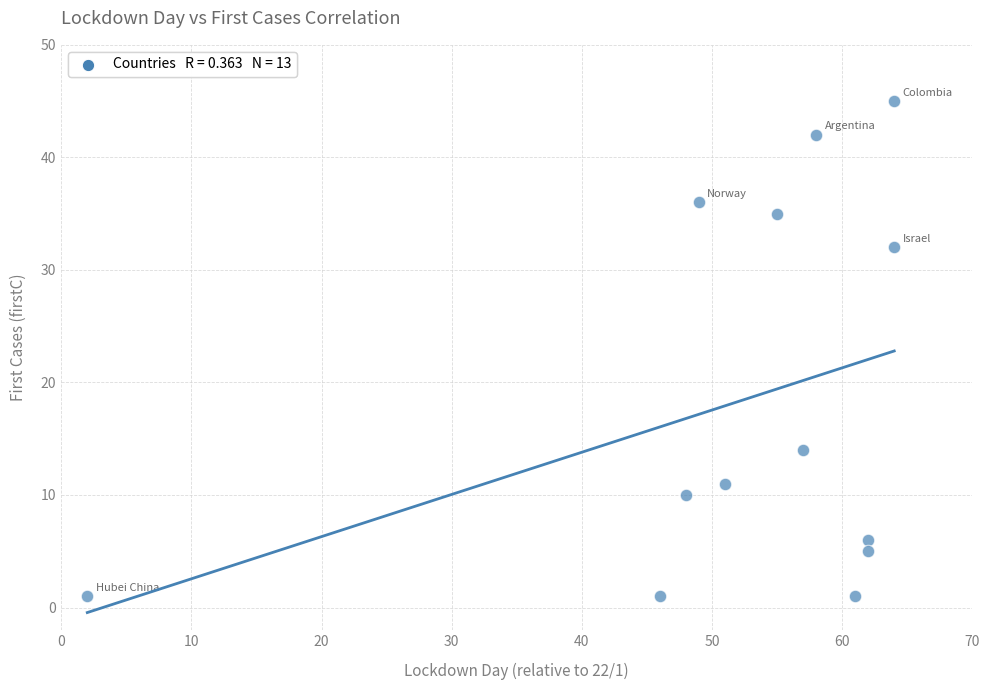

What is the range of X values (max minus min)?

62